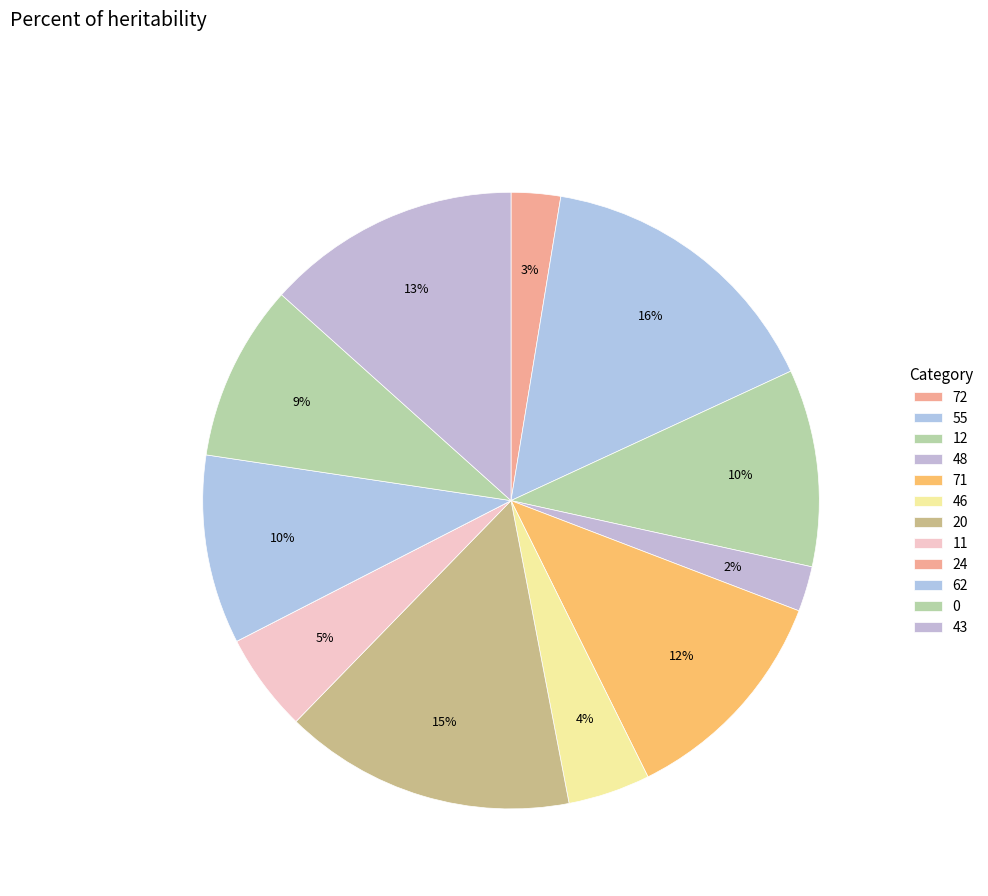

Does 0 account for over 50% of the chart?

No